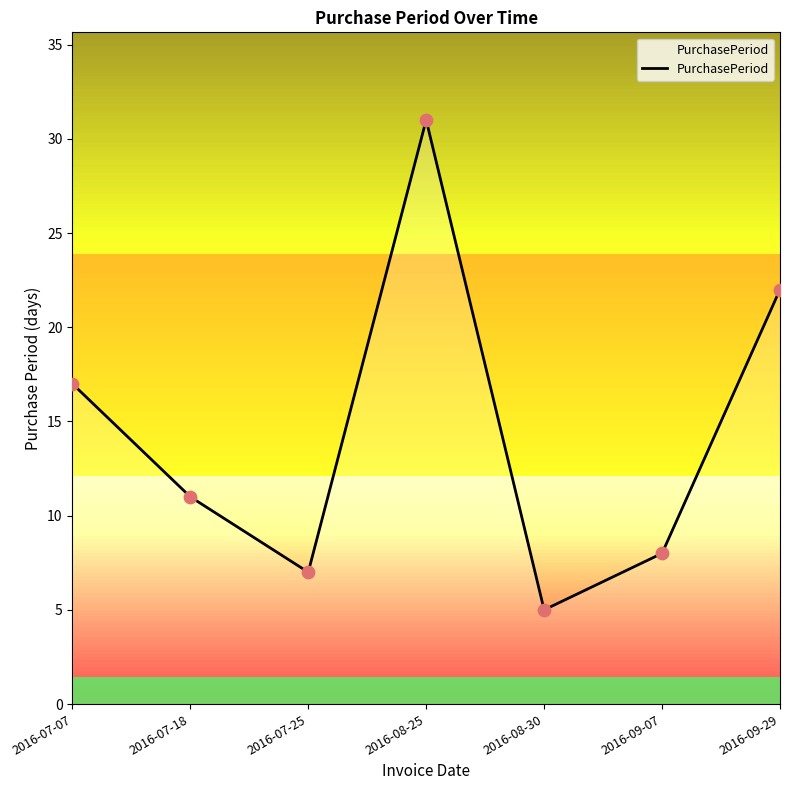

What is the change in value from 2016-07-07 to 2016-07-18?

-6